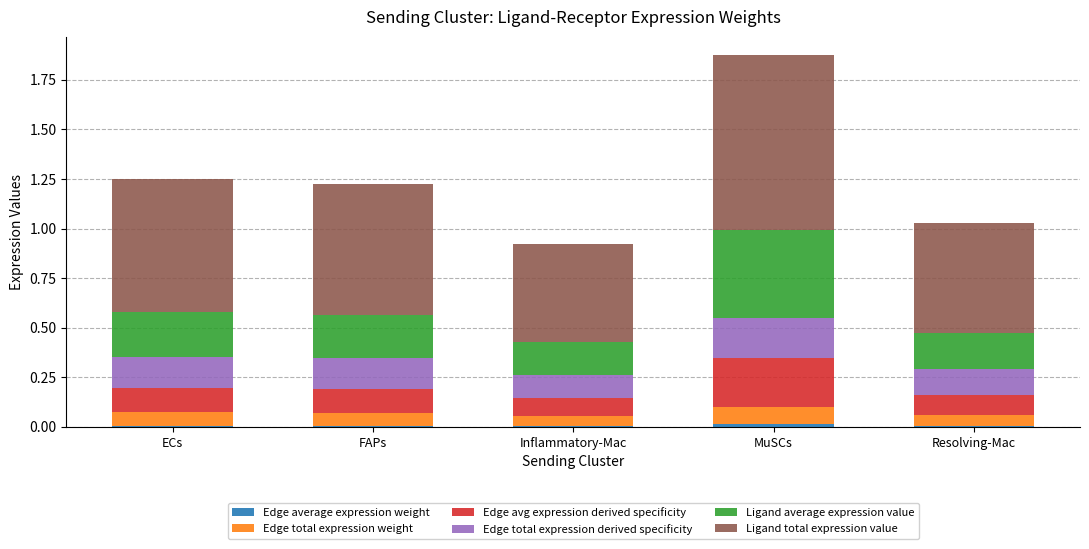

At which category is the sum across all series the highest?

MuSCs